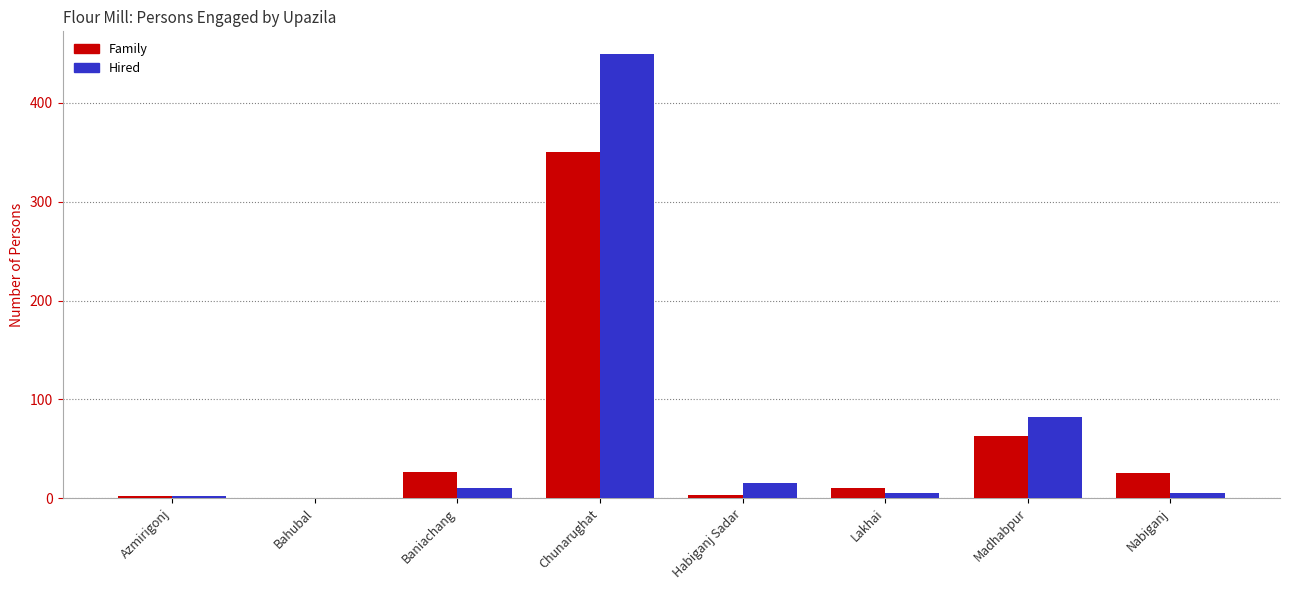

The Hired series shows 450 at Chunarughat. True or false?

True